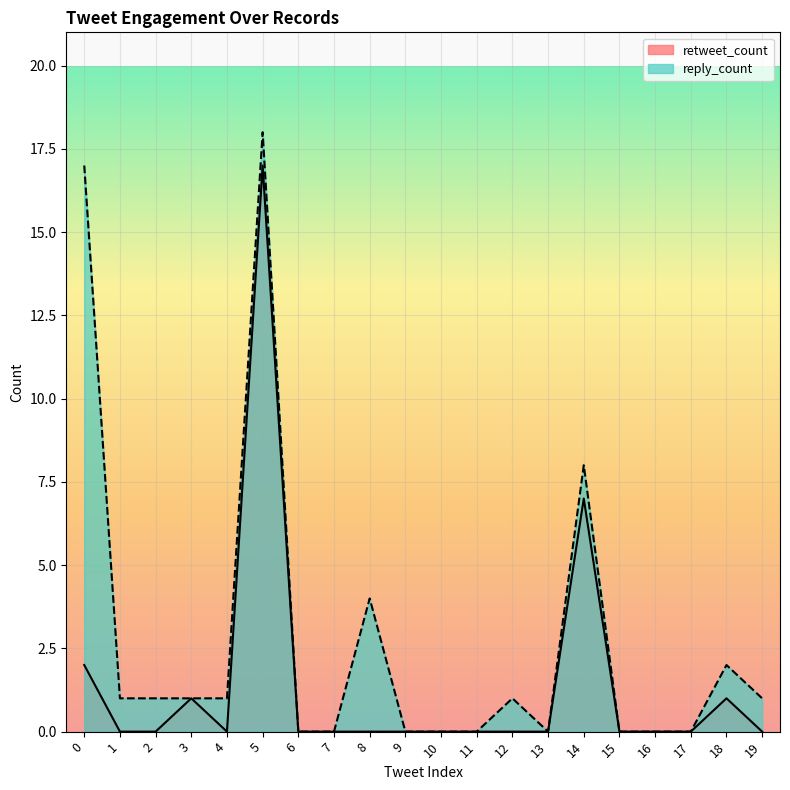

The value of retweet_count at 13 is -7. True or false?

False